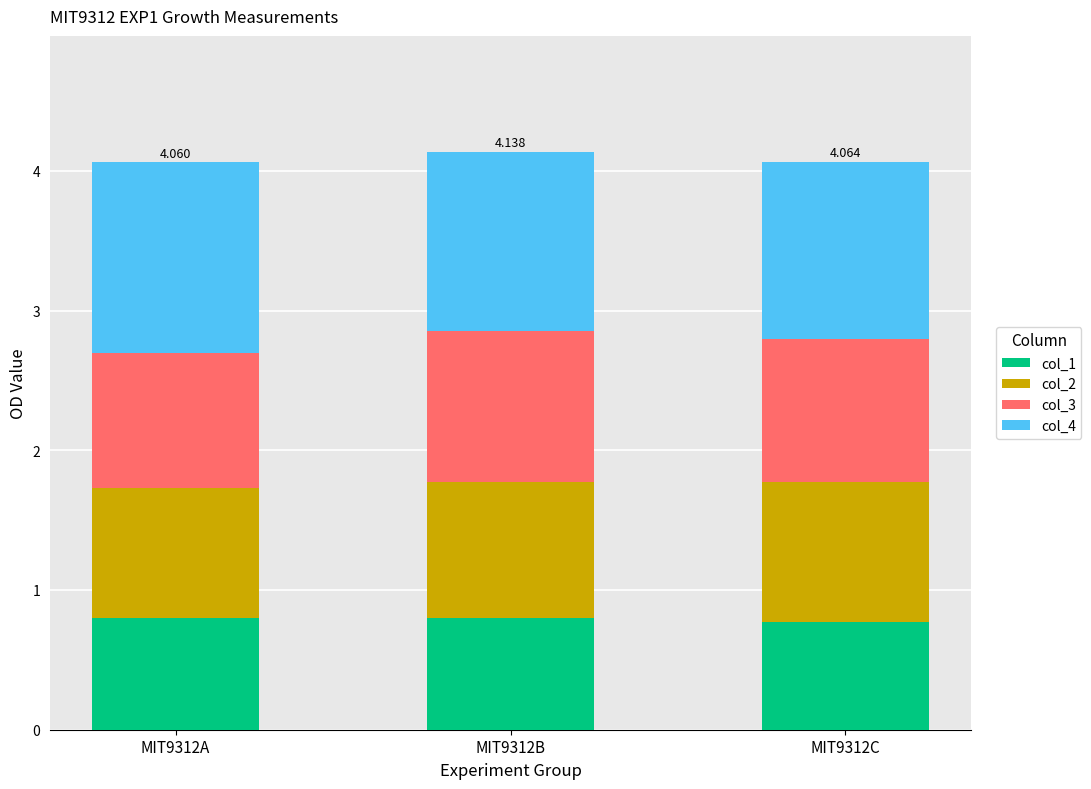

Which series has the largest total across all categories?

col_4